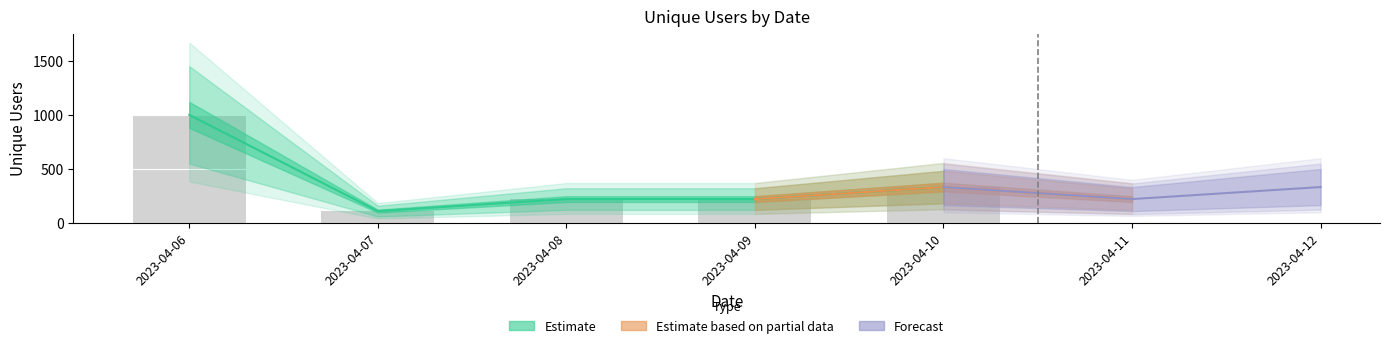

At which label is the value closest to 555?

2023-04-10